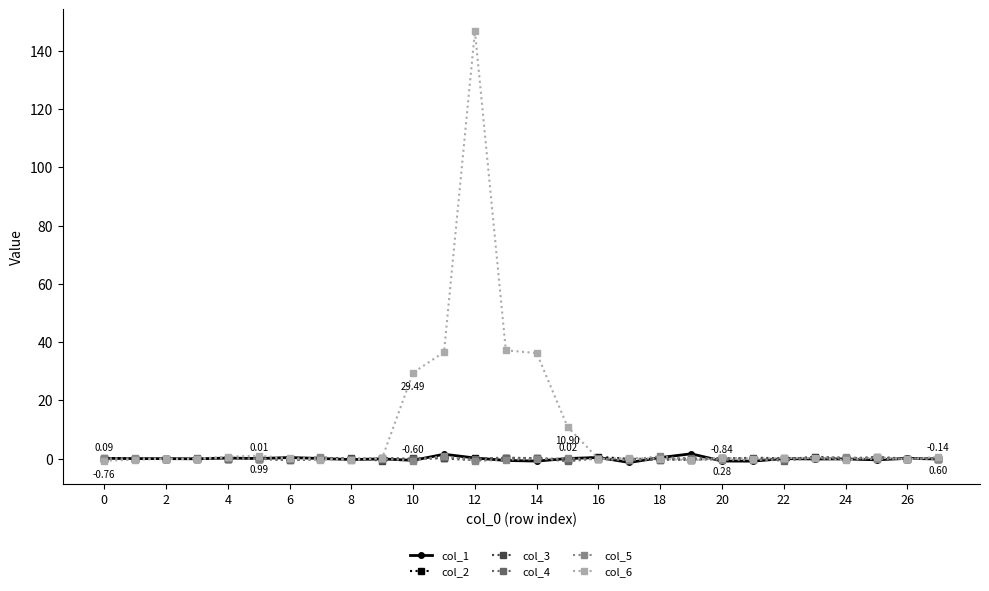

Which series has the largest total across all categories?

col_6